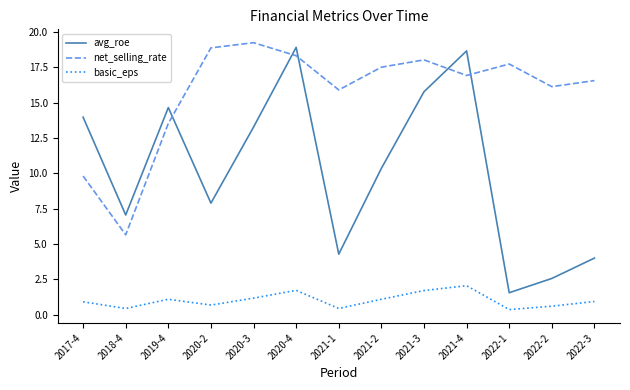

Rank the series by their maximum value, from lowest to highest.

basic_eps, avg_roe, net_selling_rate